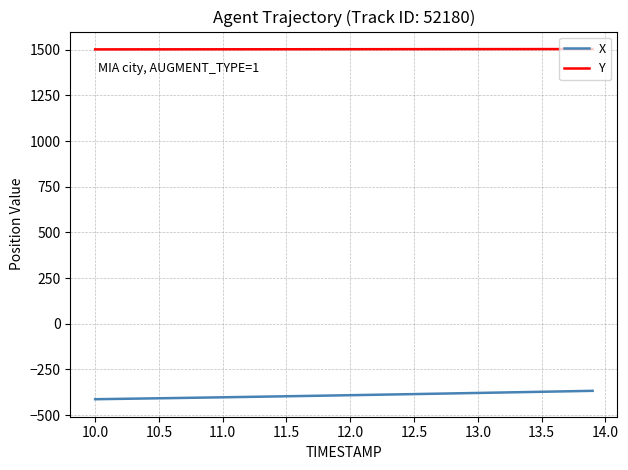

What is the greatest value displayed?

1503.2